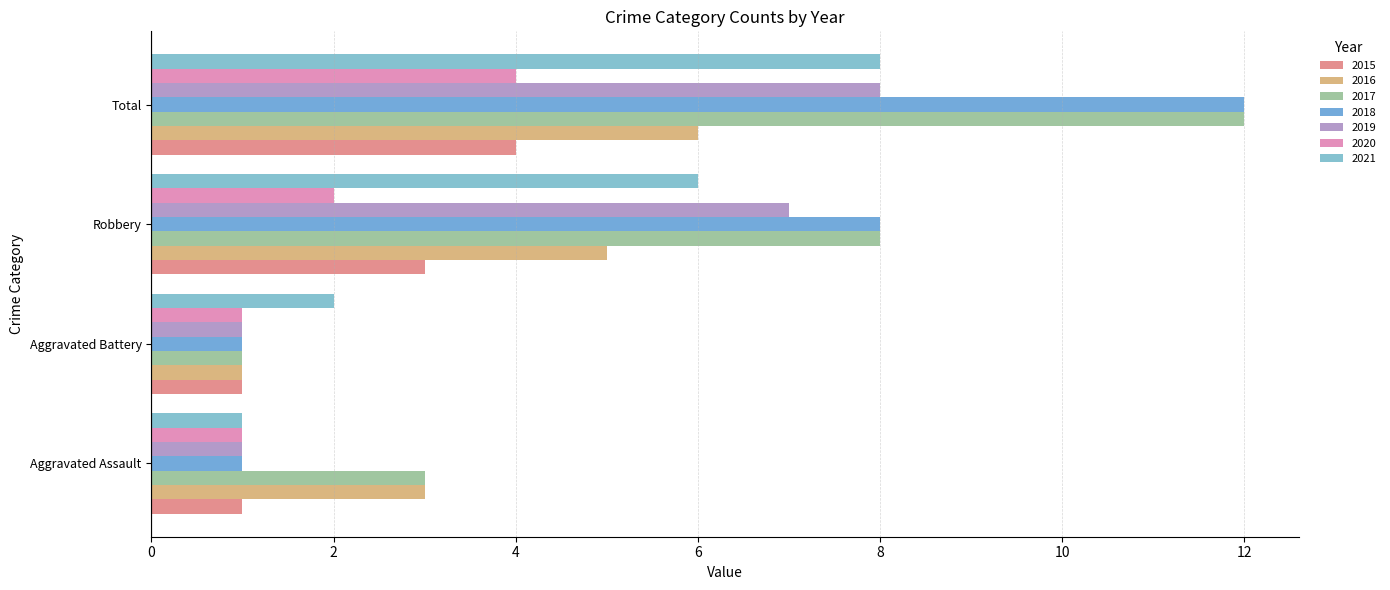

How many categories are shown in the chart?

4